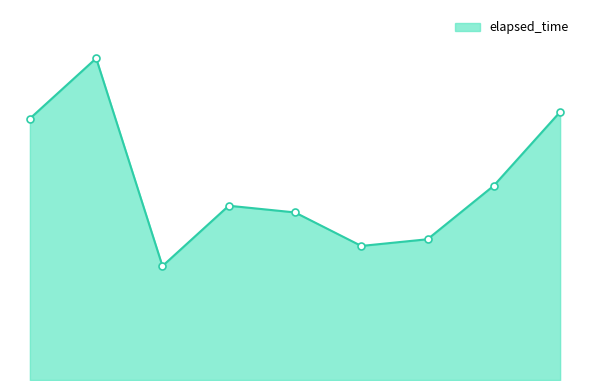

How many points are lower than both their immediate neighbors (excluding endpoints)?

2